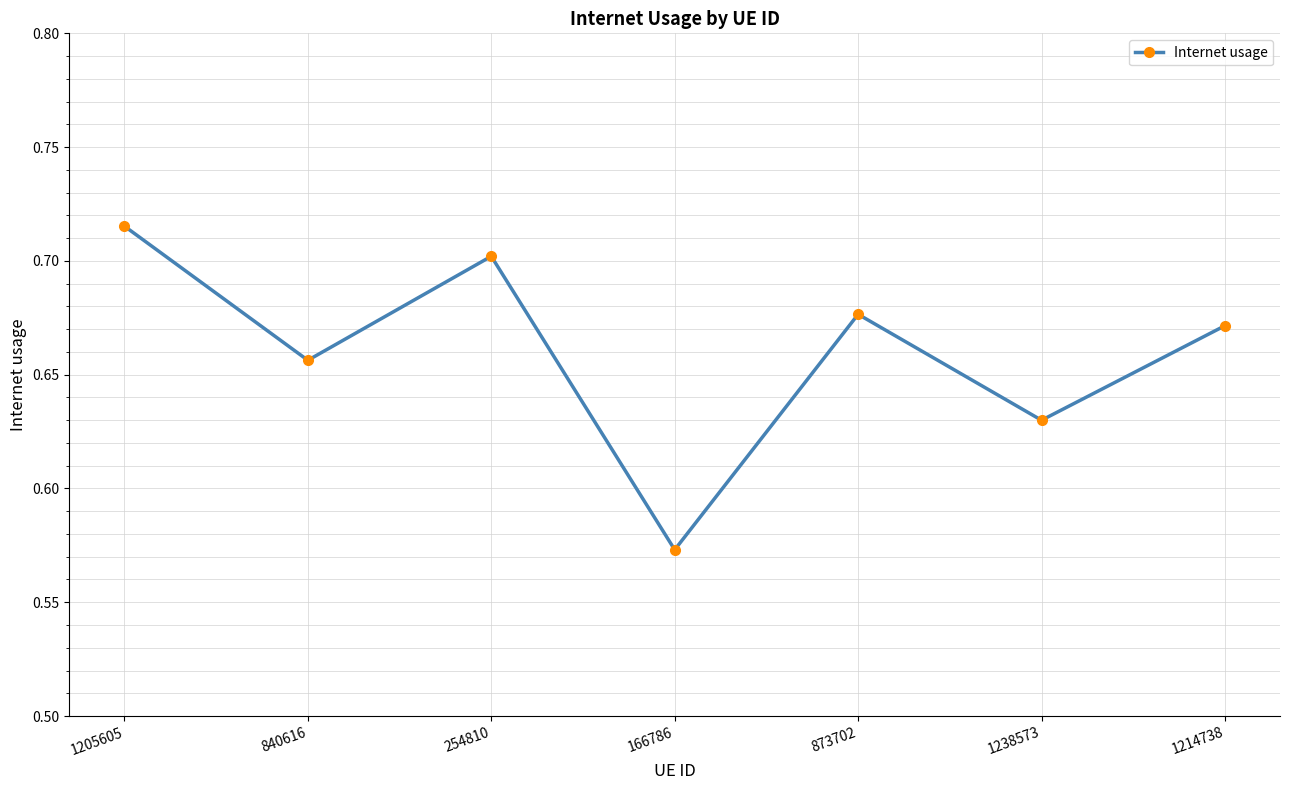

List the labels in order of value, largest first.

1205605, 254810, 873702, 1214738, 840616, 1238573, 166786